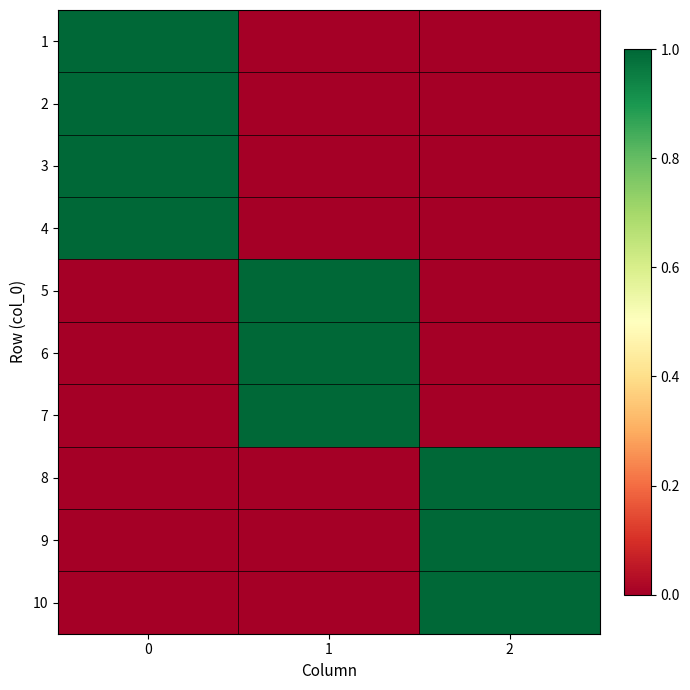

Reading left to right, what are all the values shown in this chart?

1: 0=1	1=0	2=0
2: 0=1	1=0	2=0
3: 0=1	1=0	2=0
4: 0=1	1=0	2=0
5: 0=0	1=1	2=0
6: 0=0	1=1	2=0
7: 0=0	1=1	2=0
8: 0=0	1=0	2=1
9: 0=0	1=0	2=1
10: 0=0	1=0	2=1